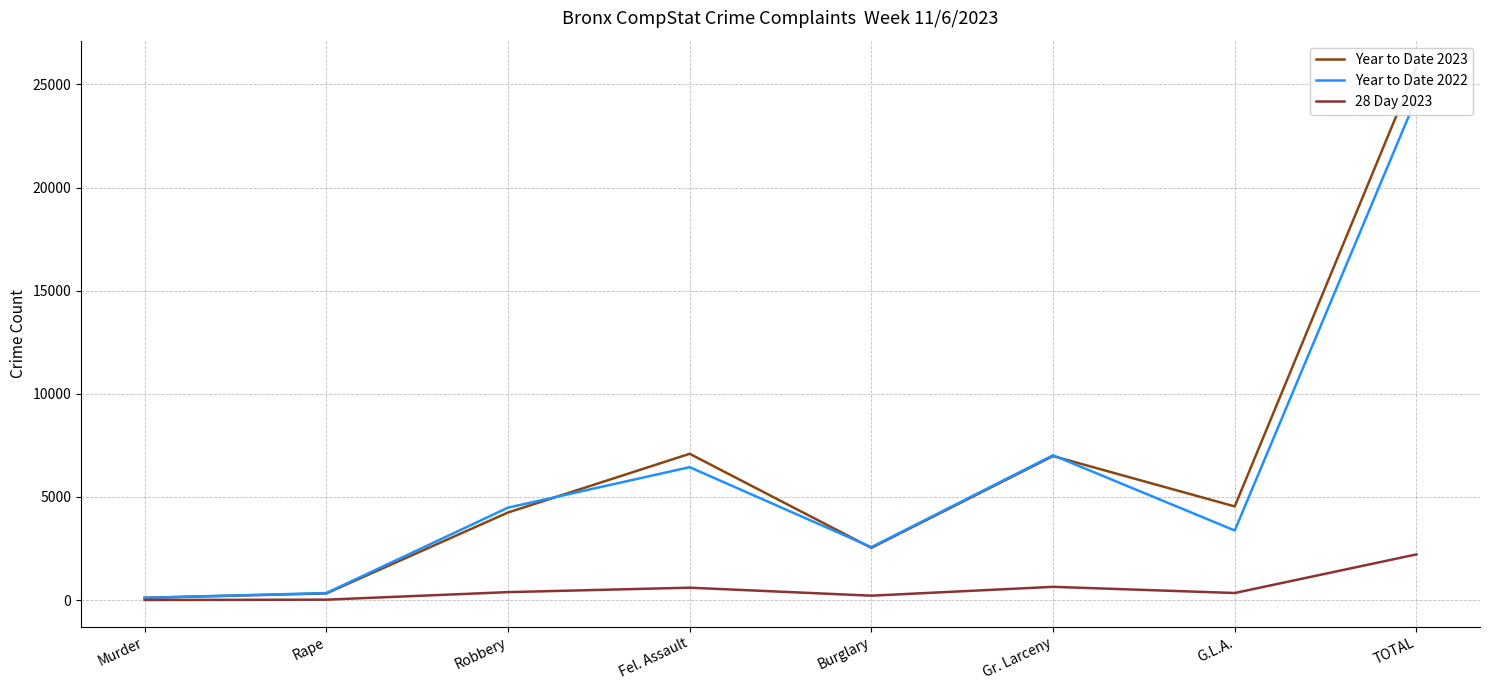

Which series has the widest spread of values?

Year to Date 2023